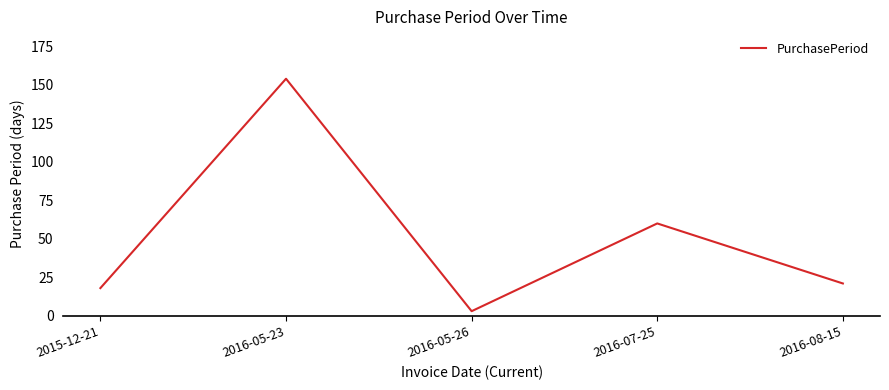

Does the chart have visible grid lines?

No